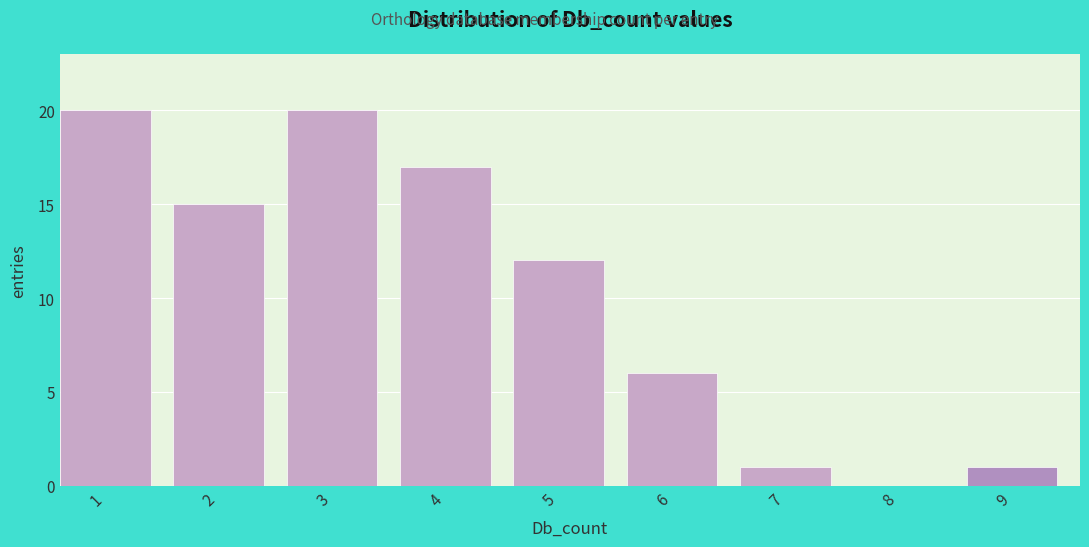

Reading left to right, transcribe all the data shown in this chart.

1=20	2=15	3=20	4=17	5=12	6=6	7=1	8=0	9=1